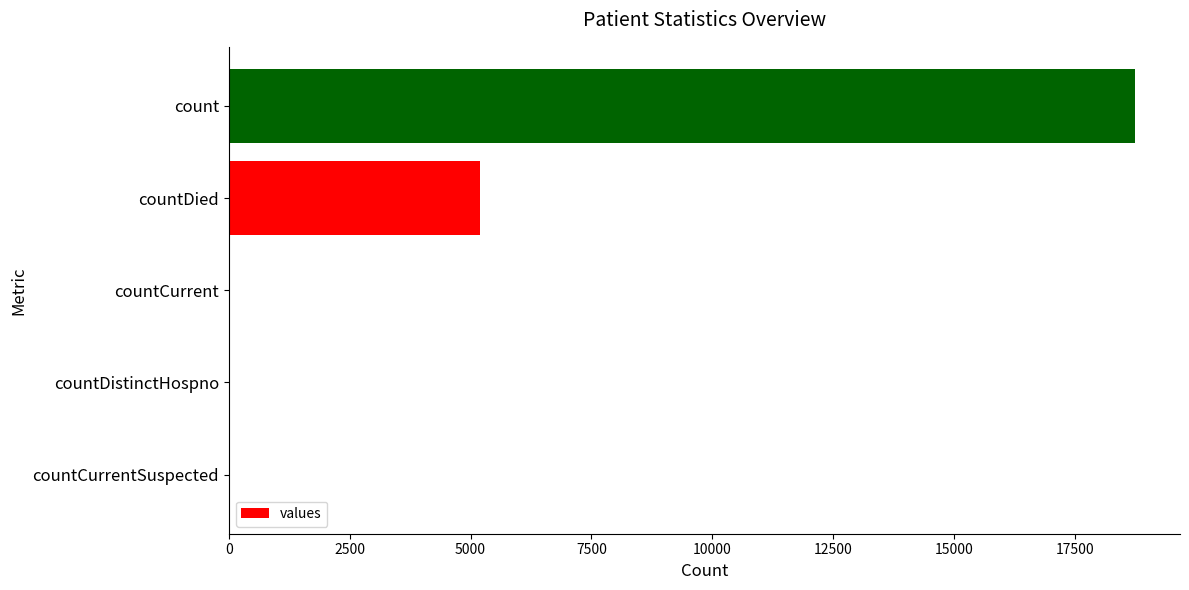

Are the bars grouped side by side (vs. stacked)?

No